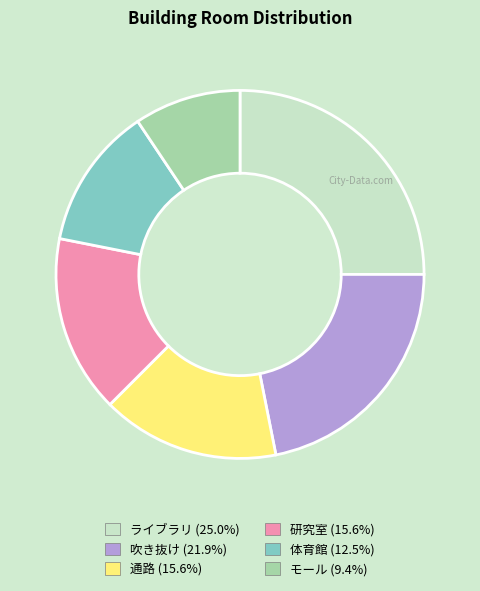

Which has a higher value, 体育館 or ライブラリ?

ライブラリ